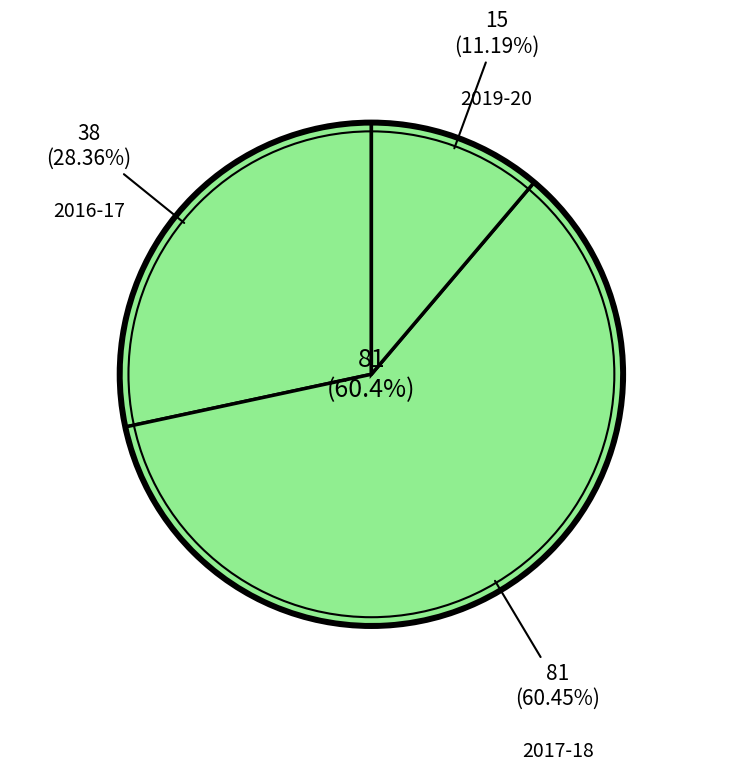

True or false: 2016-17 accounts for 28% of the total.

True